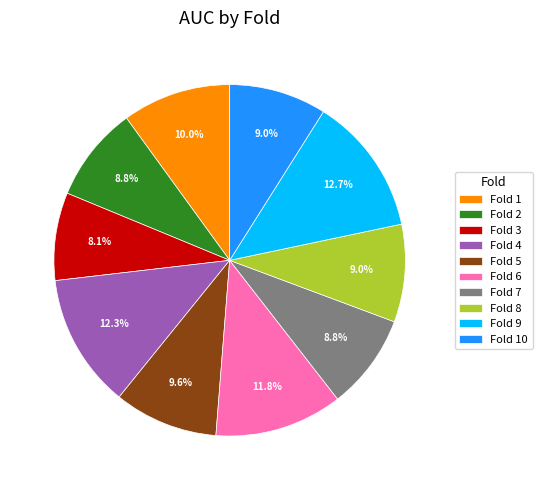

True or false: Fold 1 accounts for 10% of the total.

True